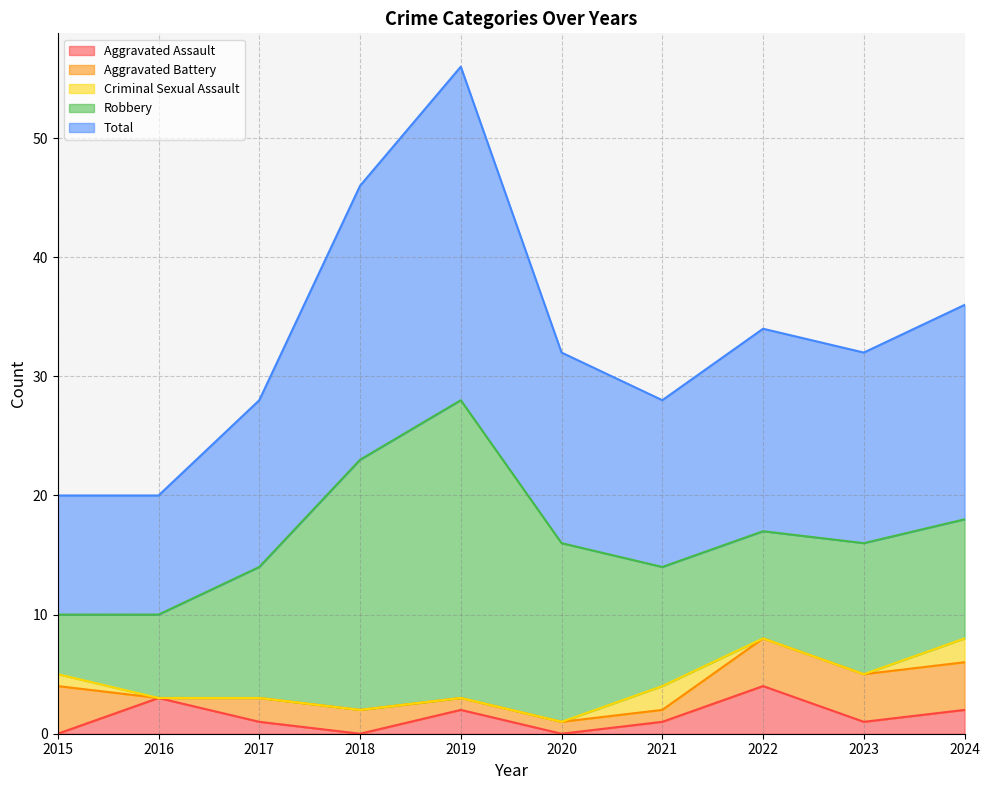

What is the average value of the Aggravated Battery series?

2